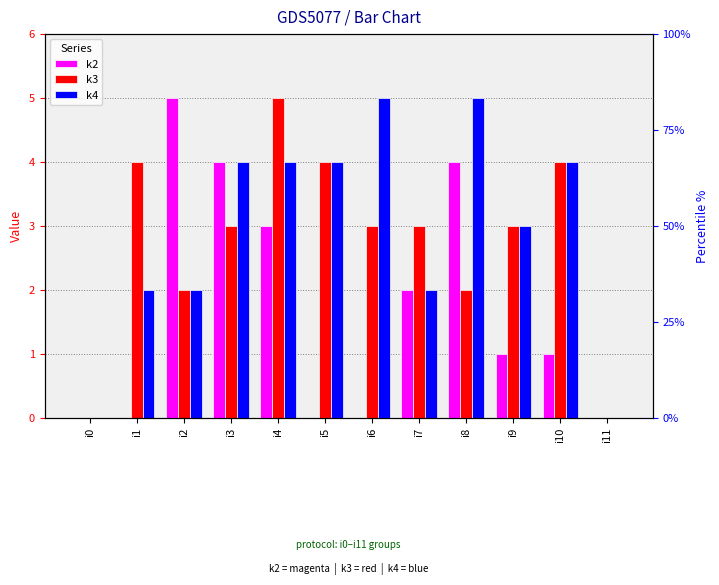

At which label does k3 first exceed 3?

i1